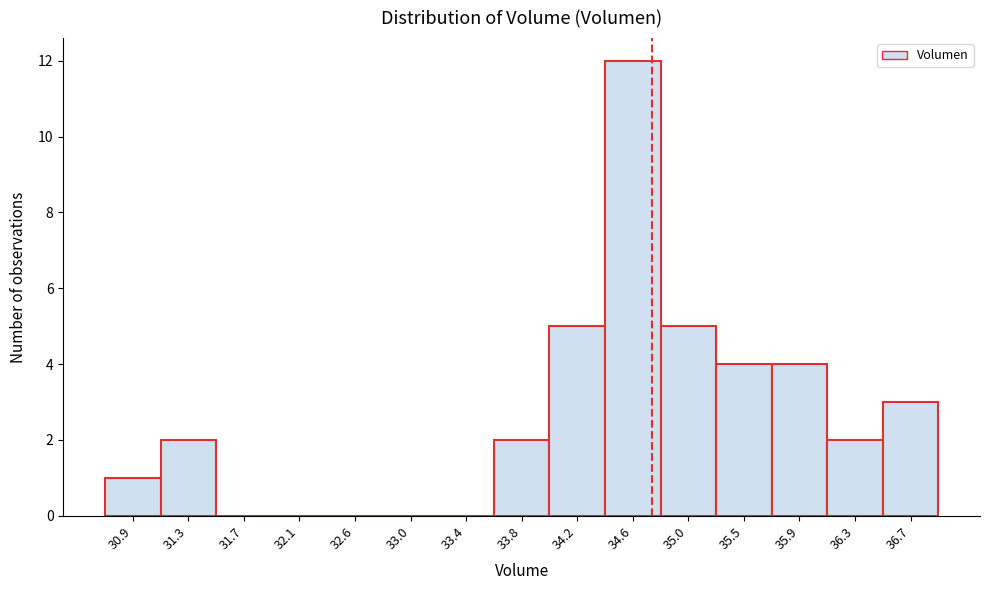

Reading left to right, list every bar in this chart as the range it spans on the x-axis followed by its height. Neither the bar edges nor the heights are printed on the chart, so give them approximately, as read against the axes.

30.70 to 31.10: 1
31.10 to 31.50: 2
31.50 to 31.95: 0
31.95 to 32.35: 0
32.35 to 32.75: 0
32.75 to 33.15: 0
33.15 to 33.60: 0
33.60 to 34.00: 2
34.00 to 34.40: 5
34.40 to 34.85: 12
34.85 to 35.25: 5
35.25 to 35.65: 4
35.65 to 36.05: 4
36.05 to 36.50: 2
36.50 to 36.90: 3